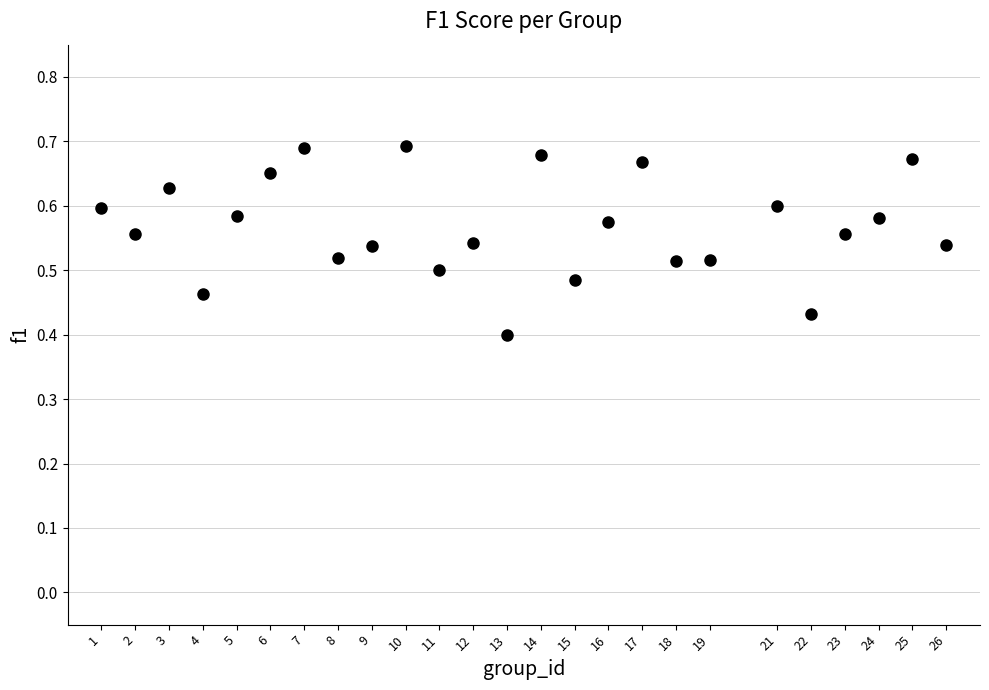

What is the range of X values (max minus min)?

25.0